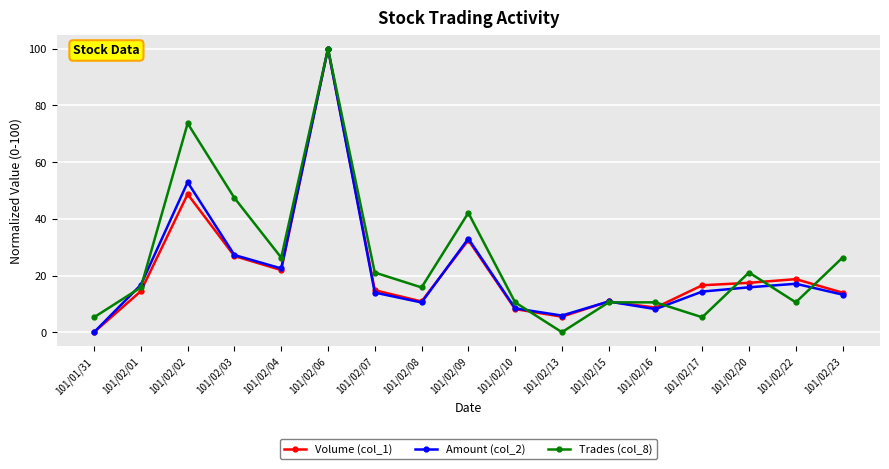

What is the difference between the highest and lowest values at 101/02/17?

11.3